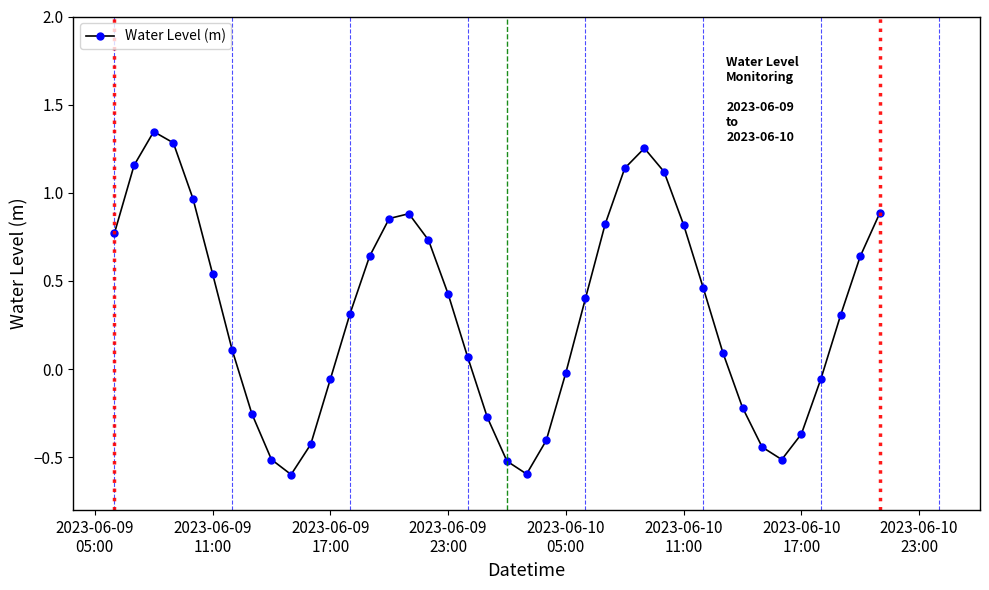

What is the value of the 9th point from the left?

-0.5